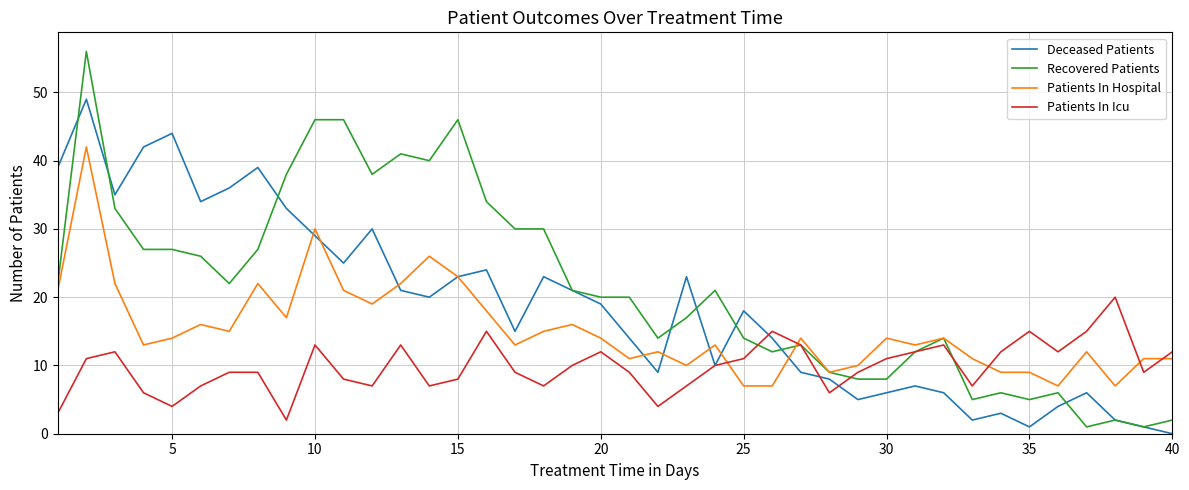

List the series in order of their overall mean, highest first.

Recovered Patients, Deceased Patients, Patients In Hospital, Patients In Icu